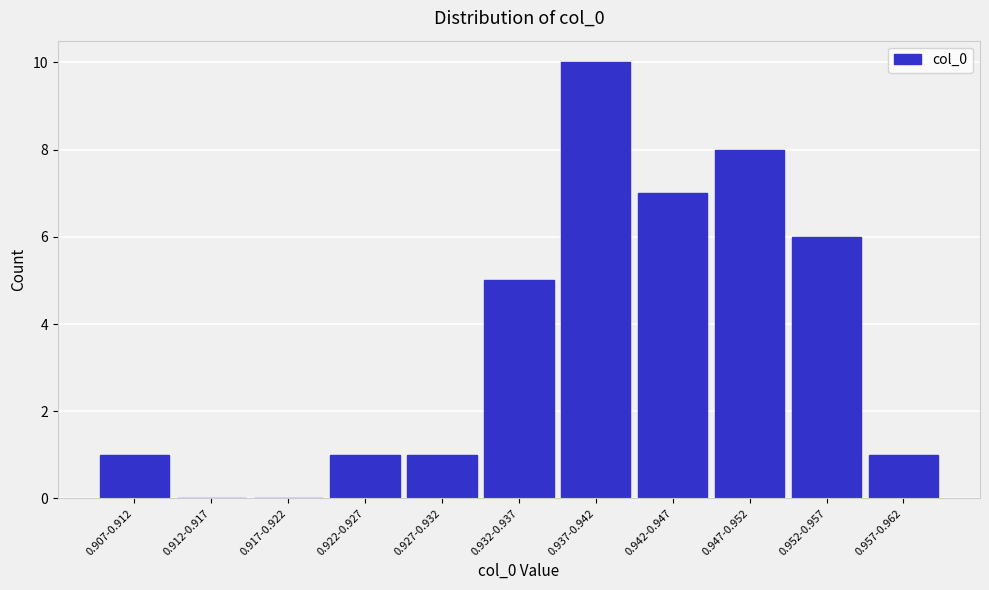

Reading left to right, transcribe all the data shown in this chart.

0.907-0.912=1	0.912-0.917=0	0.917-0.922=0	0.922-0.927=1	0.927-0.932=1	0.932-0.937=5	0.937-0.942=10	0.942-0.947=7	0.947-0.952=8	0.952-0.957=6	0.957-0.962=1